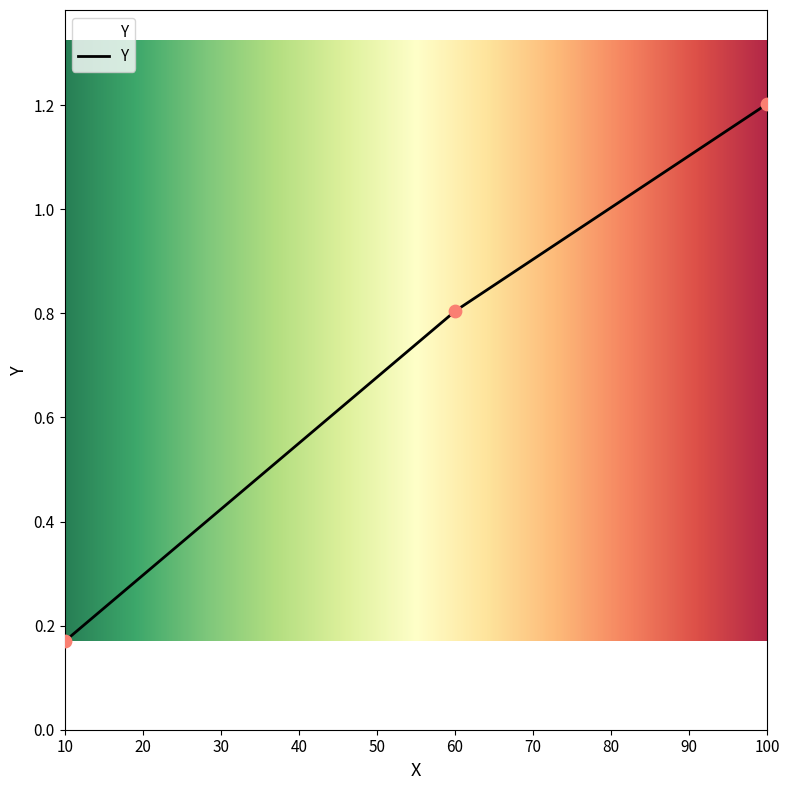

Approximately how many times larger is the value at 60 compared to 100?

0.7